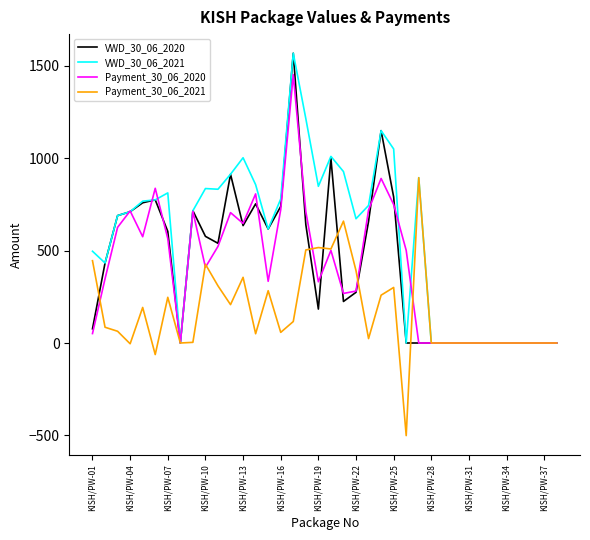

Which series has the largest total across all categories?

VWD_30_06_2021